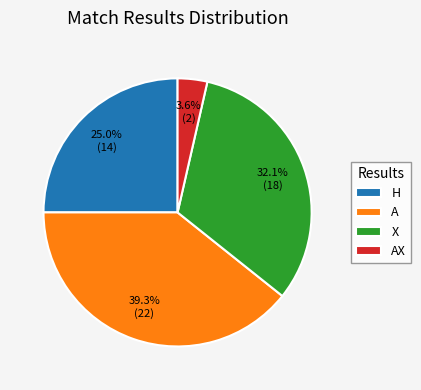

What percentage is the X slice, to the nearest percent?

32%